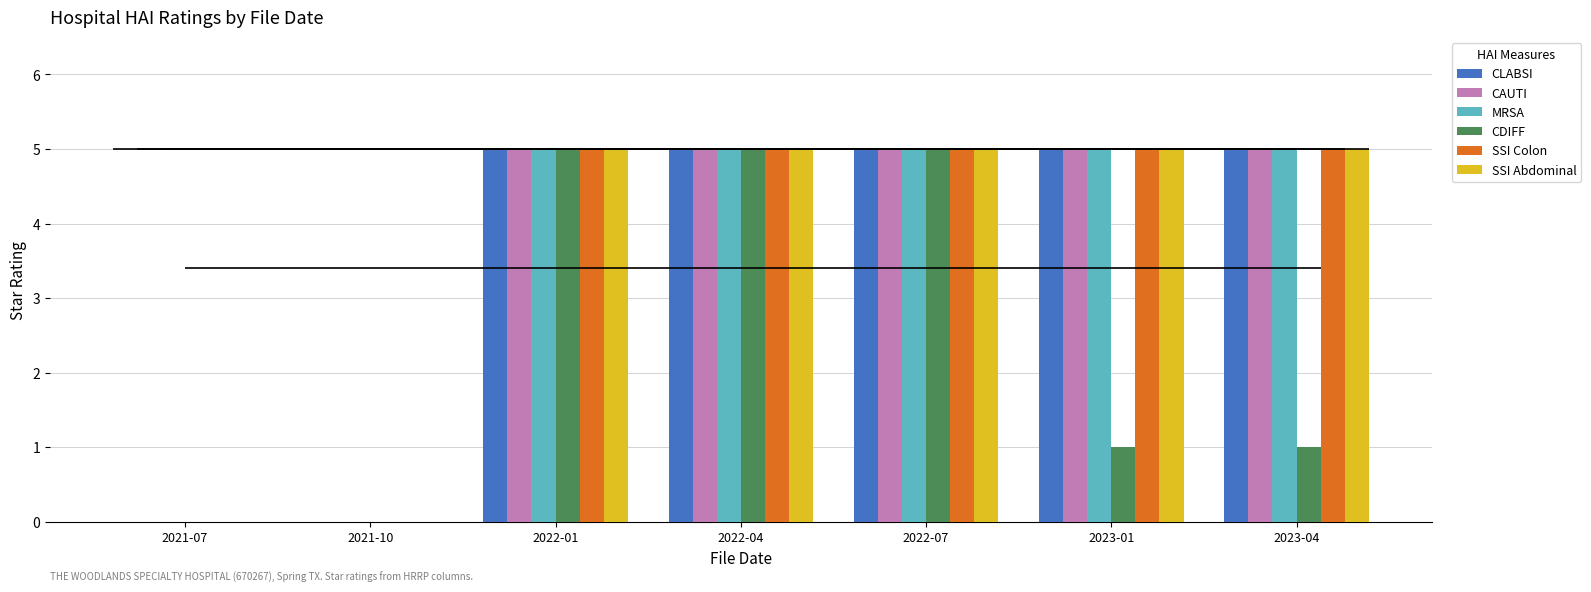

Reading left to right, transcribe all the data shown in this chart.

CLABSI: 2021-07=0	2021-10=0	2022-01=5	2022-04=5	2022-07=5	2023-01=5	2023-04=5
CAUTI: 2021-07=0	2021-10=0	2022-01=5	2022-04=5	2022-07=5	2023-01=5	2023-04=5
MRSA: 2021-07=0	2021-10=0	2022-01=5	2022-04=5	2022-07=5	2023-01=5	2023-04=5
CDIFF: 2021-07=0	2021-10=0	2022-01=5	2022-04=5	2022-07=5	2023-01=1	2023-04=1
SSI Colon: 2021-07=0	2021-10=0	2022-01=5	2022-04=5	2022-07=5	2023-01=5	2023-04=5
SSI Abdominal: 2021-07=0	2021-10=0	2022-01=5	2022-04=5	2022-07=5	2023-01=5	2023-04=5